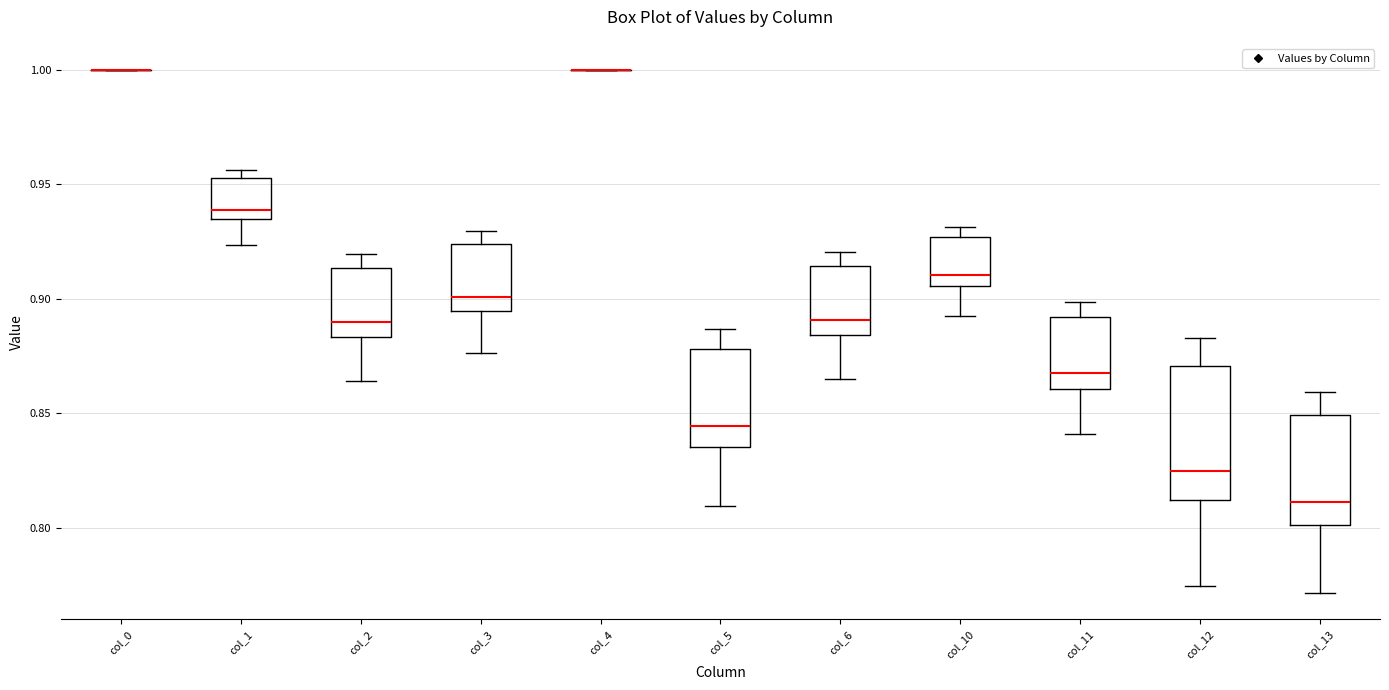

Reading left to right, read every box against the y-axis: the position of its median line, the range the box covers, and the ends of its whiskers. The values are not printed on the chart, so give them approximately, as read against the axis.

col_0: box collapsed to a line at 1.000, whiskers 1.000 to 1.000
col_1: median 0.940, box 0.935 to 0.955, whiskers 0.925 to 0.955 (just above the box's upper edge)
col_2: median 0.890, box 0.885 to 0.915, whiskers 0.865 to 0.920
col_3: median 0.900, box 0.895 to 0.925, whiskers 0.875 to 0.930
col_4: box collapsed to a line at 1.000, whiskers 1.000 to 1.000
col_5: median 0.845, box 0.835 to 0.880, whiskers 0.810 to 0.885
col_6: median 0.890, box 0.885 to 0.915, whiskers 0.865 to 0.920
col_10: median 0.910, box 0.905 to 0.925, whiskers 0.895 to 0.930
col_11: median 0.870, box 0.860 to 0.890, whiskers 0.840 to 0.900
col_12: median 0.825, box 0.810 to 0.870, whiskers 0.775 to 0.885
col_13: median 0.810, box 0.800 to 0.850, whiskers 0.770 to 0.860